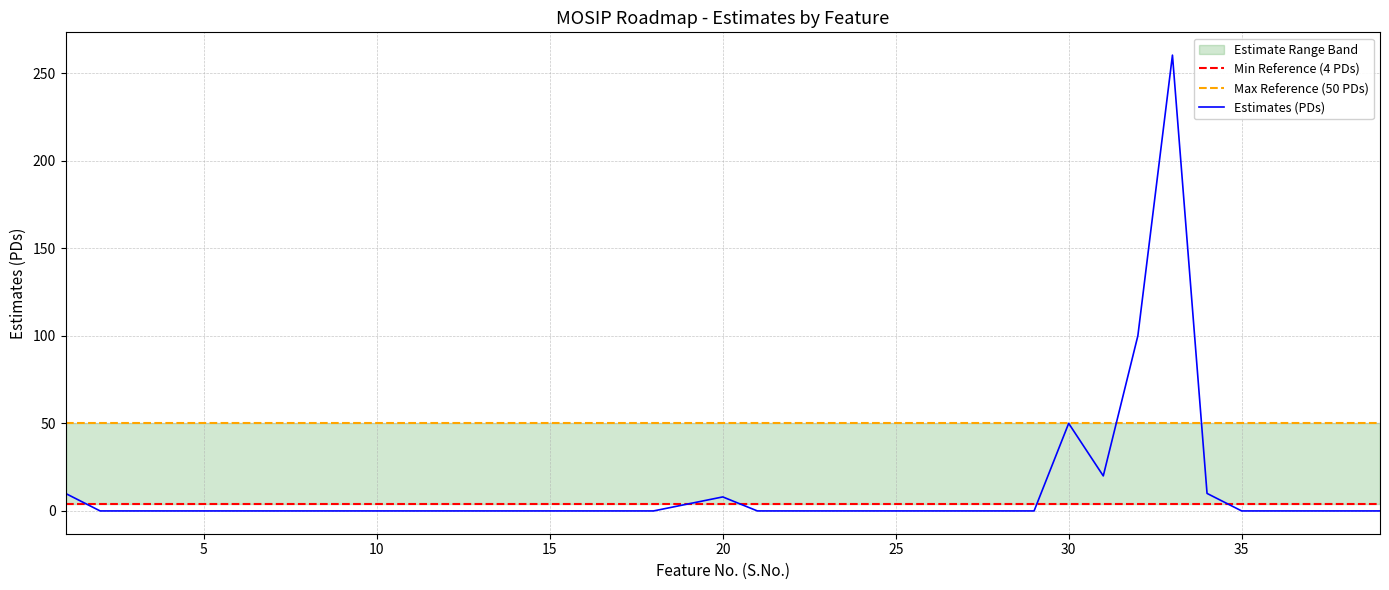

What is the maximum value shown in the chart?

260.2